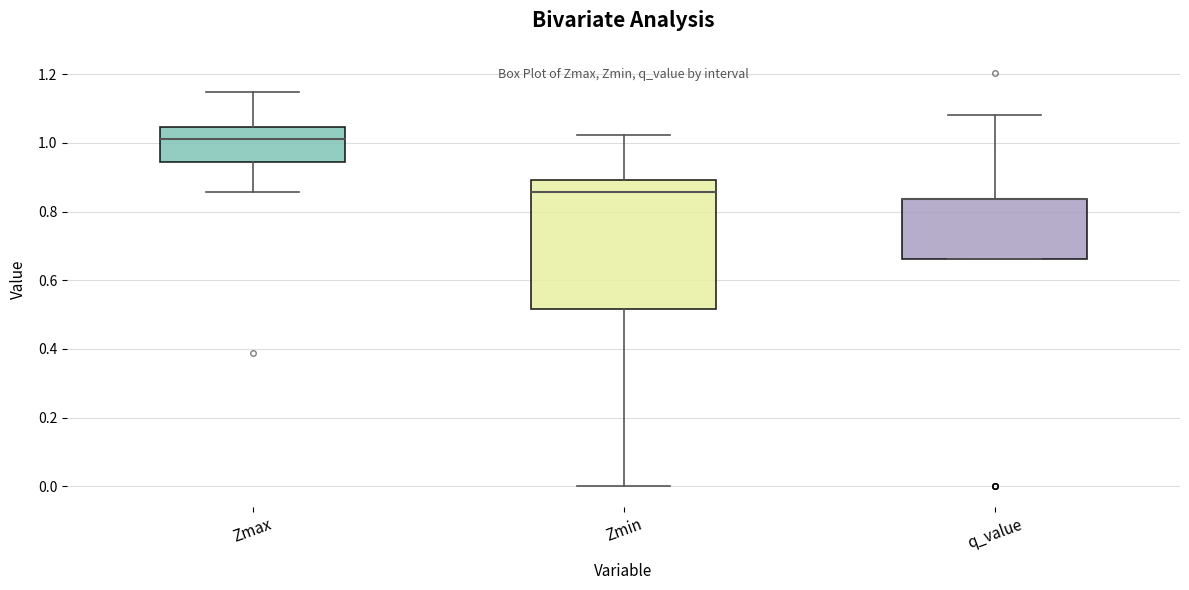

Reading left to right, read every box against the y-axis: the position of its median line, the range the box covers, and the ends of its whiskers. The values are not printed on the chart, so give them approximately, as read against the axis.

Zmax: median 1.02, box 0.94 to 1.04, whiskers 0.86 to 1.14
Zmin: median 0.86, box 0.52 to 0.90, whiskers 0.00 to 1.02
q_value: median 0.84 (drawn on the box's upper edge), box 0.66 to 0.84, whiskers 0.66 to 1.08